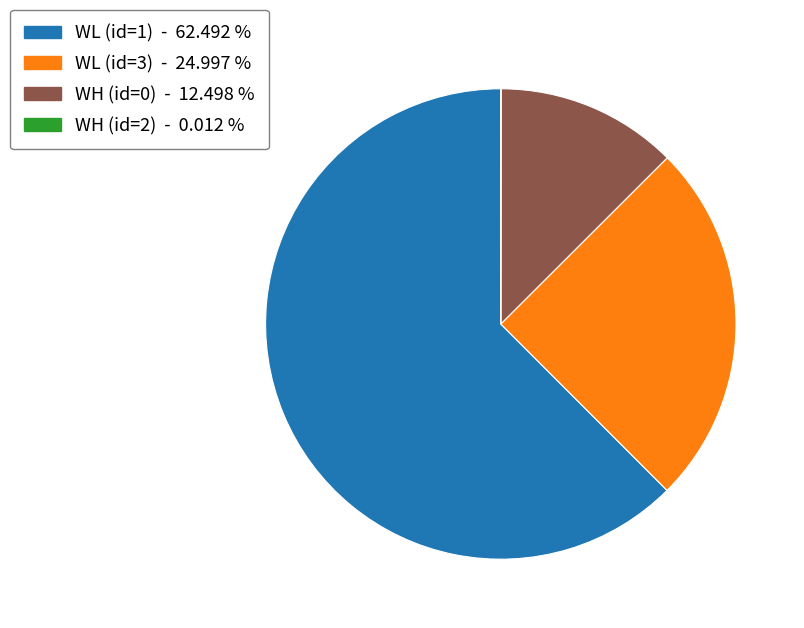

Is there any slice that represents more than half of the pie?

Yes